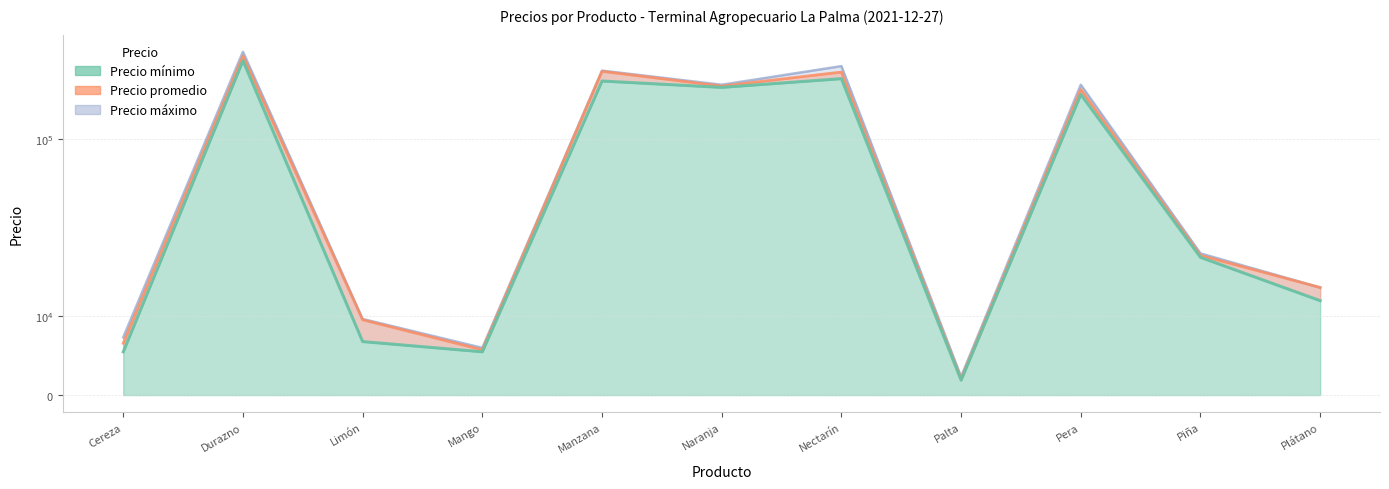

Rank the series at Piña from lowest to highest value.

Precio mínimo, Precio promedio, Precio máximo